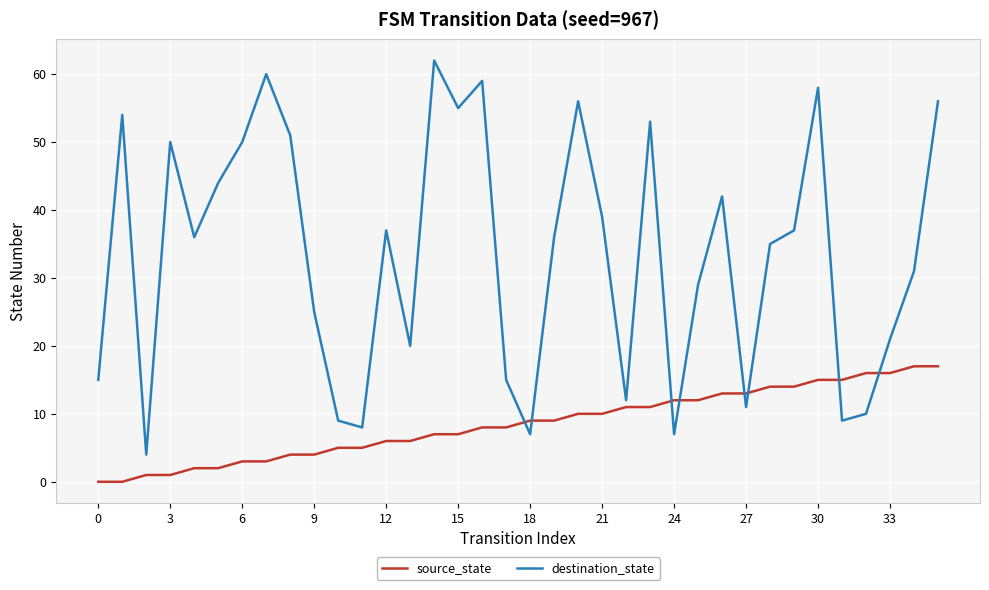

Which series has the widest spread of values?

destination_state